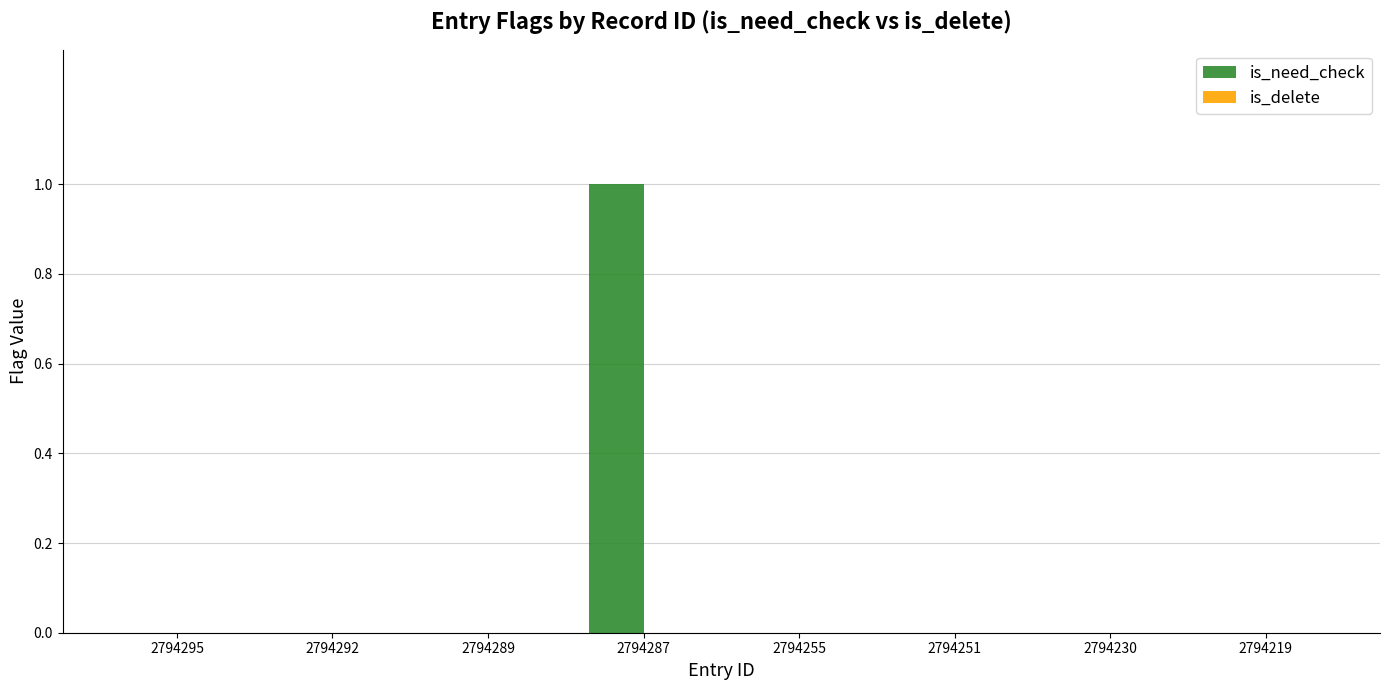

What is the change in value from 2794292 to 2794287?

+1